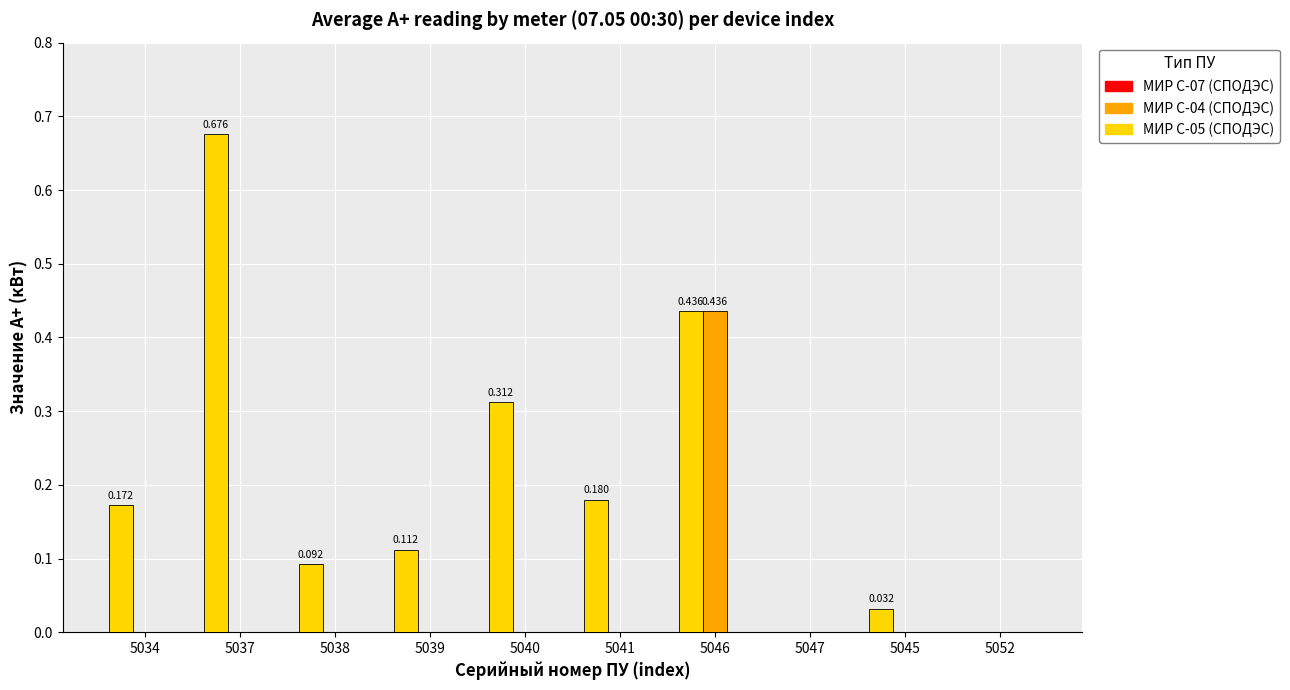

Is the value of МИР С-05 (СПОДЭС) at 5039 greater than the value of МИР С-04 (СПОДЭС) at 5045?

Yes